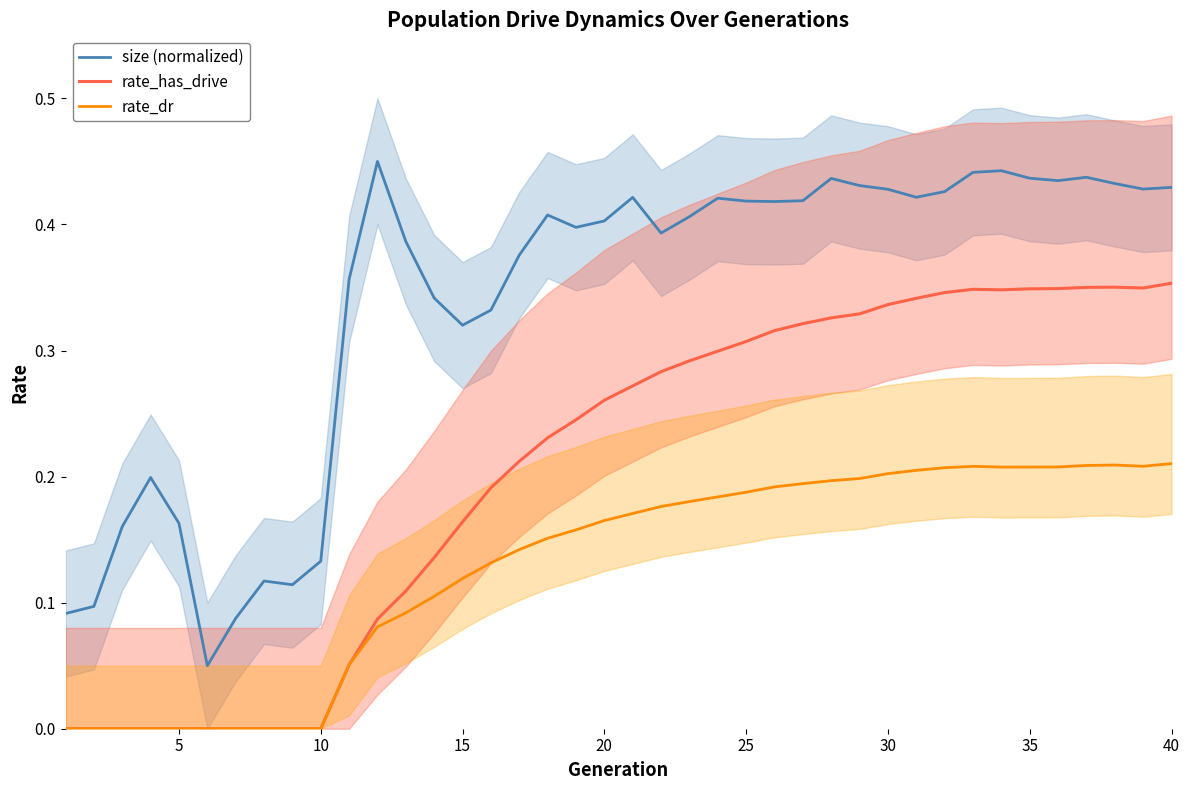

Is it true that rate_dr equals 0.3 at 25?

False